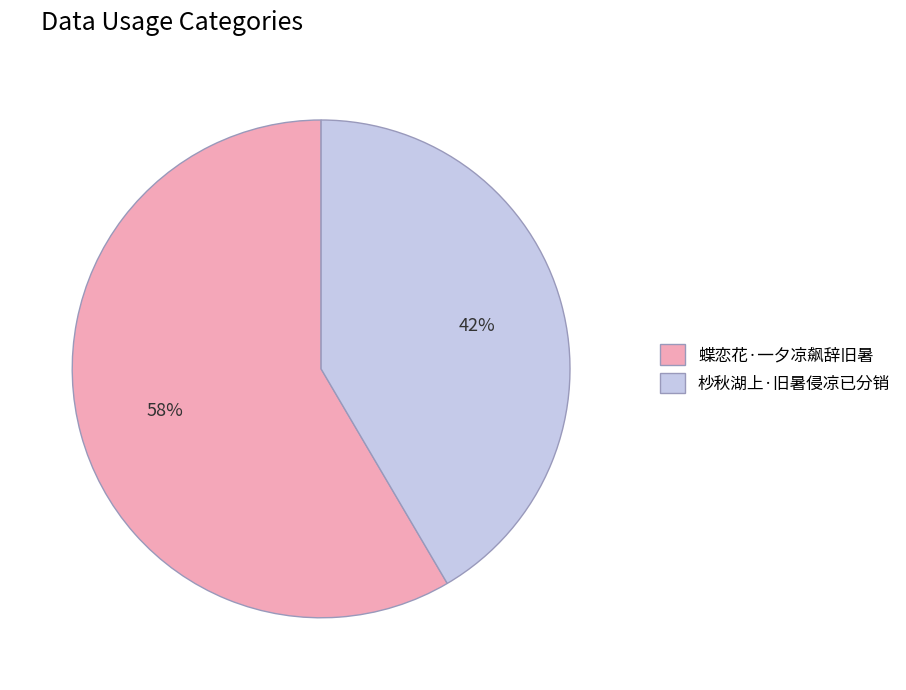

Which slice represents more than half of the pie?

蝶恋花·一夕凉飙辞旧暑